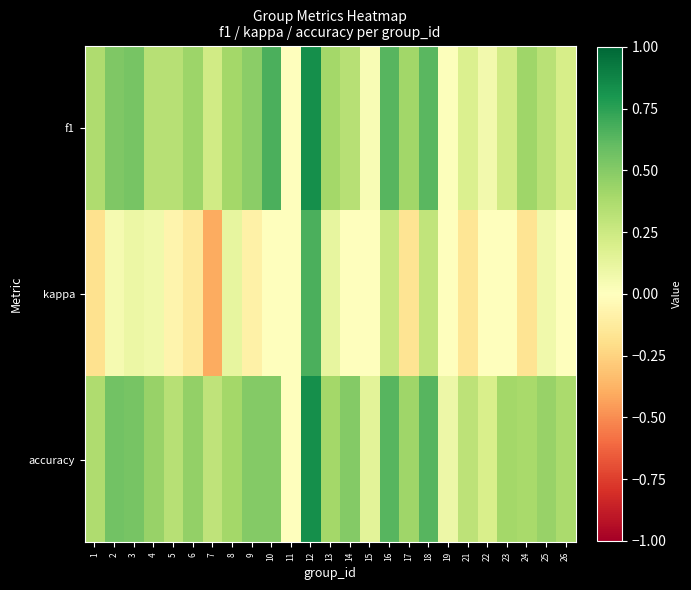

Between 14 and 10, which is larger?

10